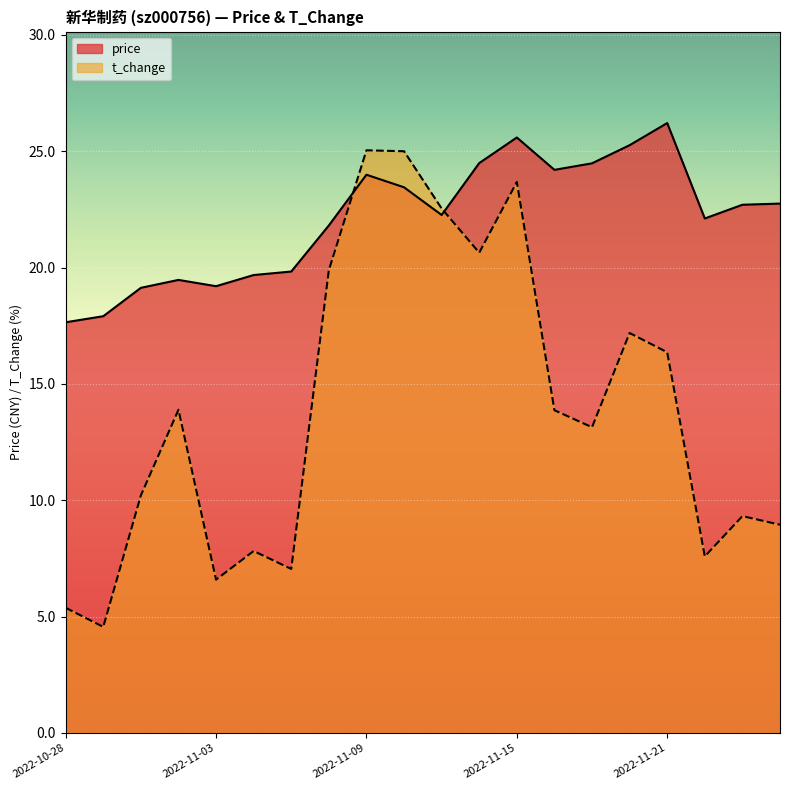

Reading left to right, list all the values displayed in this chart.

price: 17.6	17.9	19.1	19.5	19.2	19.7	19.8	21.8	24.0	23.4	22.3	24.5	25.6	24.2	24.5	25.3	26.2	22.1	22.7	22.8
t_change: 5.4	4.6	10.2	13.9	6.6	7.8	7.0	19.9	25.0	25.0	22.5	20.6	23.7	13.9	13.1	17.2	16.4	7.6	9.3	8.9